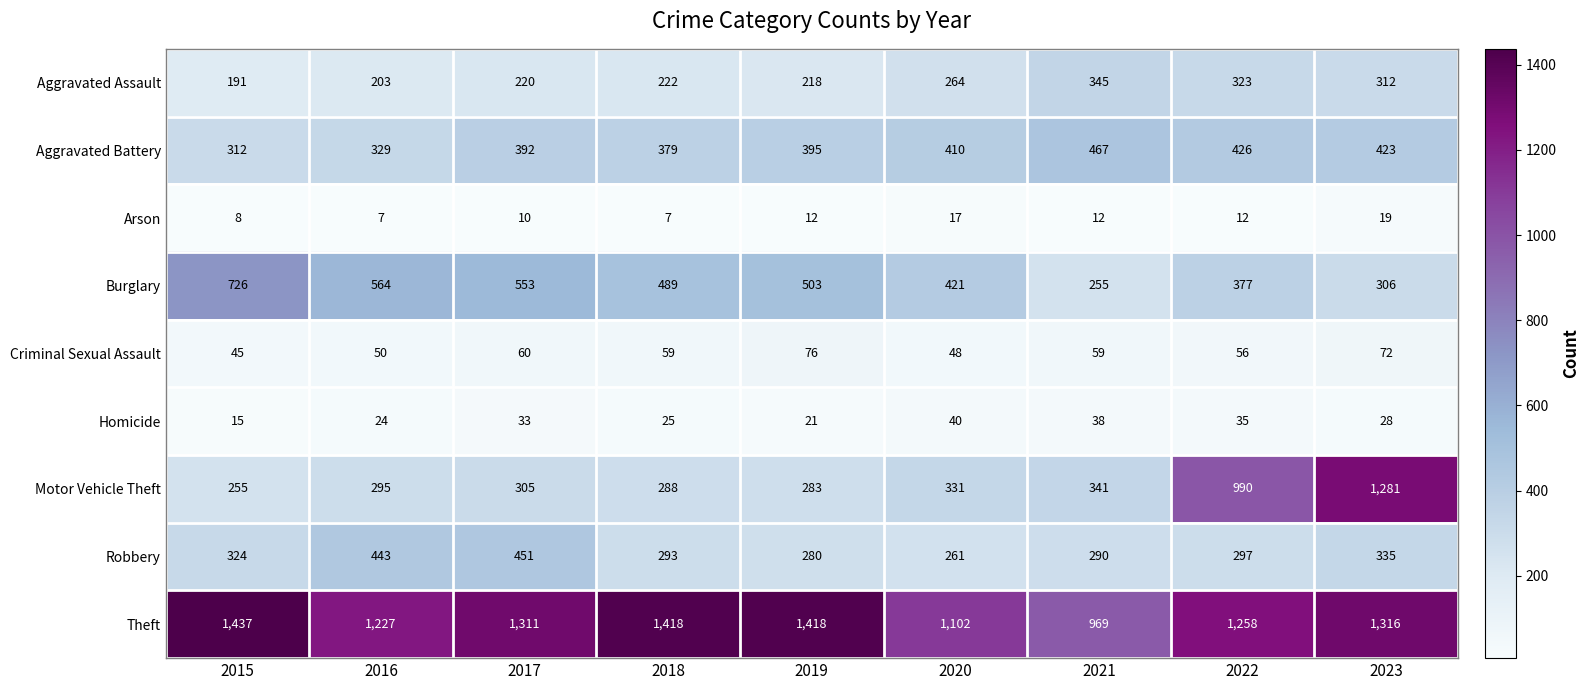

What is the maximum value shown in the chart?

1437